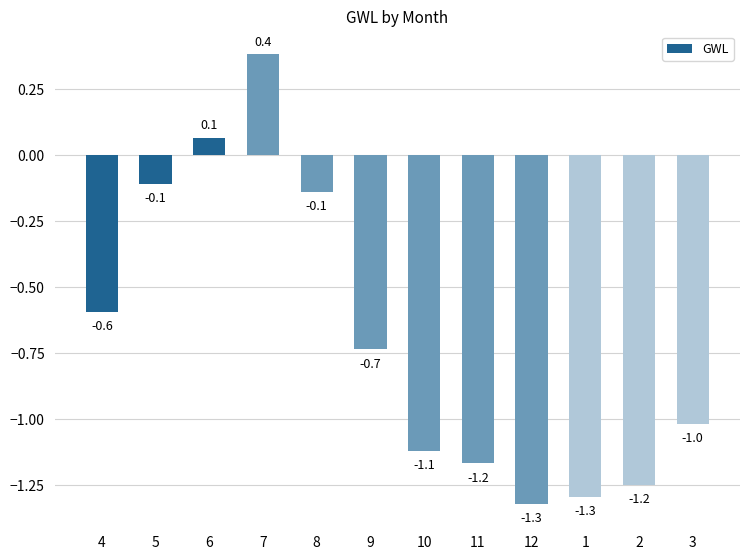

What is the label of the 2nd bar from the left?

5